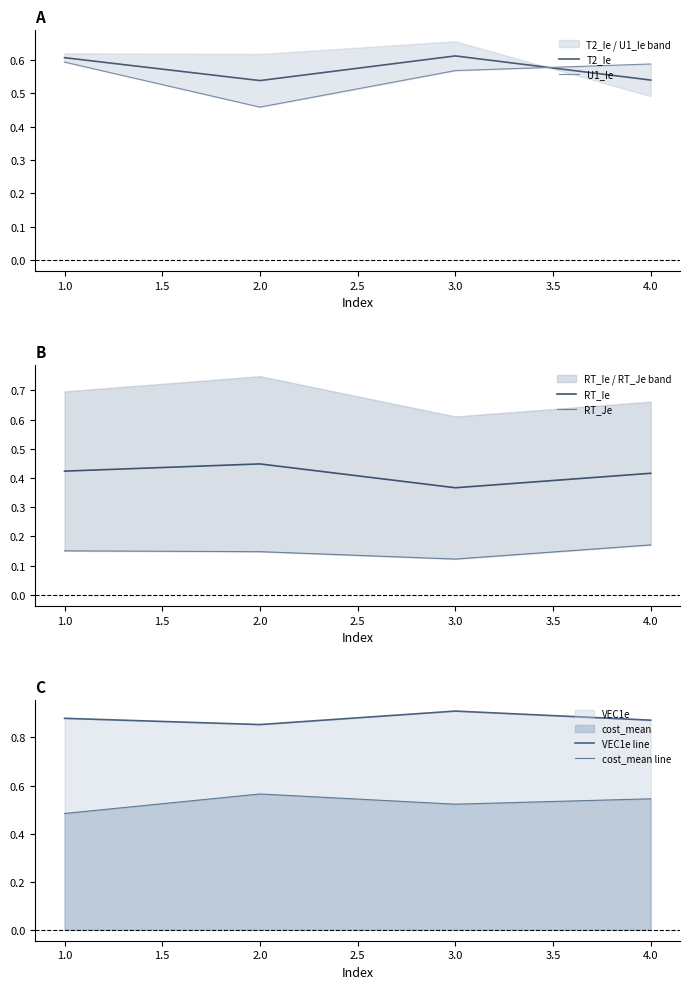

True or false: VEC1e line and T2_Ie cross at least once.

False